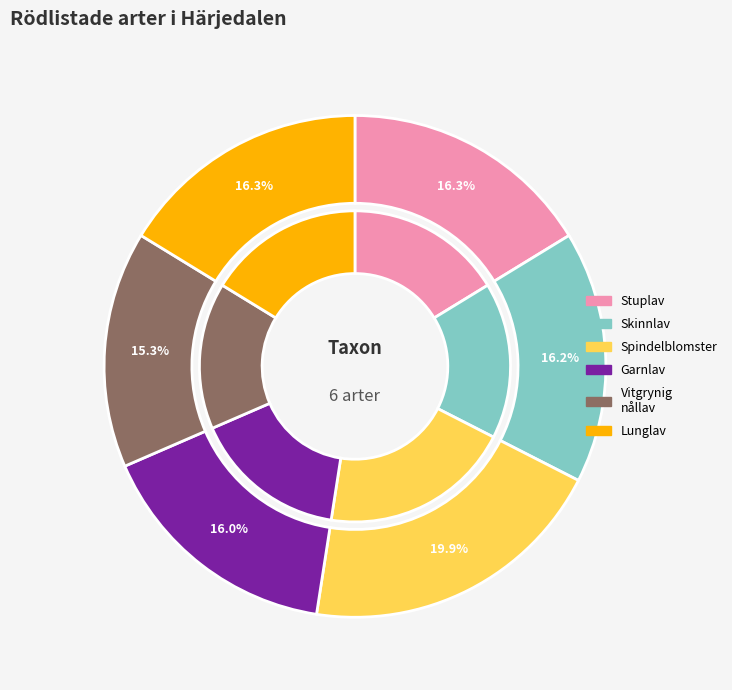

Is it true that Spindelblomster (89630955) is 20% of the pie?

True